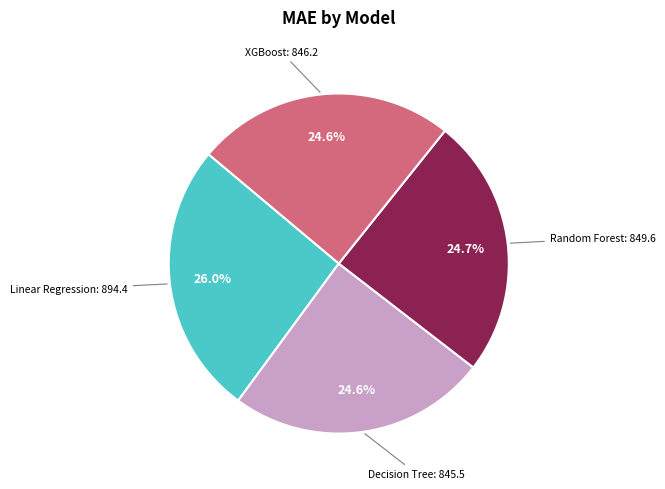

Is there any slice that represents more than half of the pie?

No